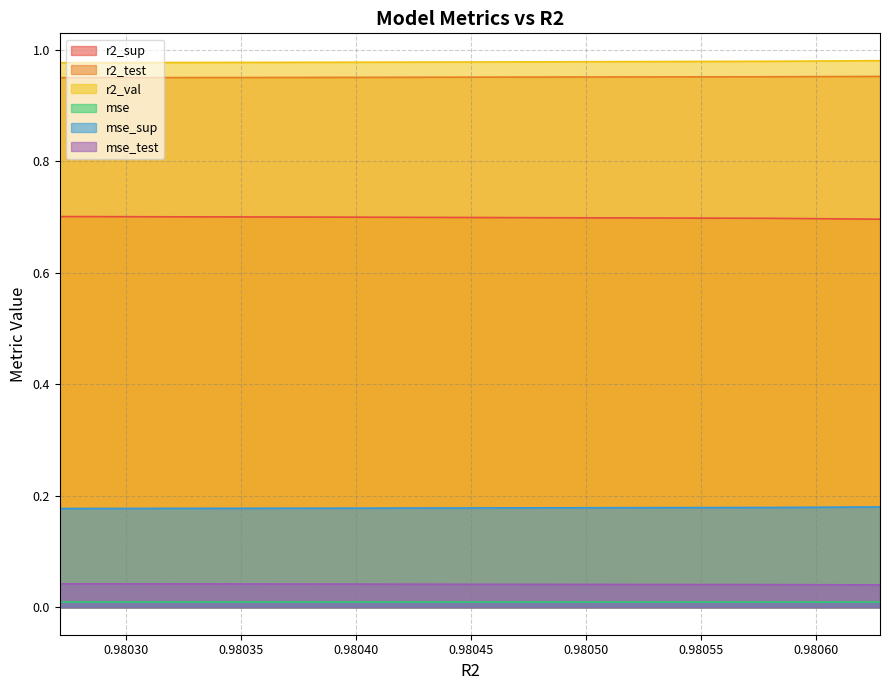

What is the average value of the r2_val series?

1.0